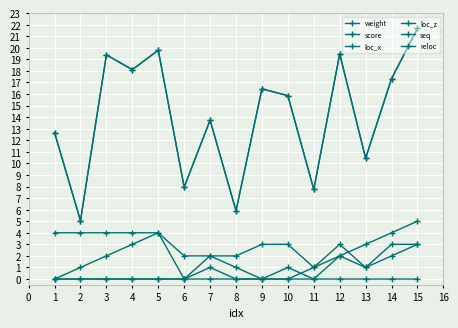

How many interior local peaks does the weight series have?

5